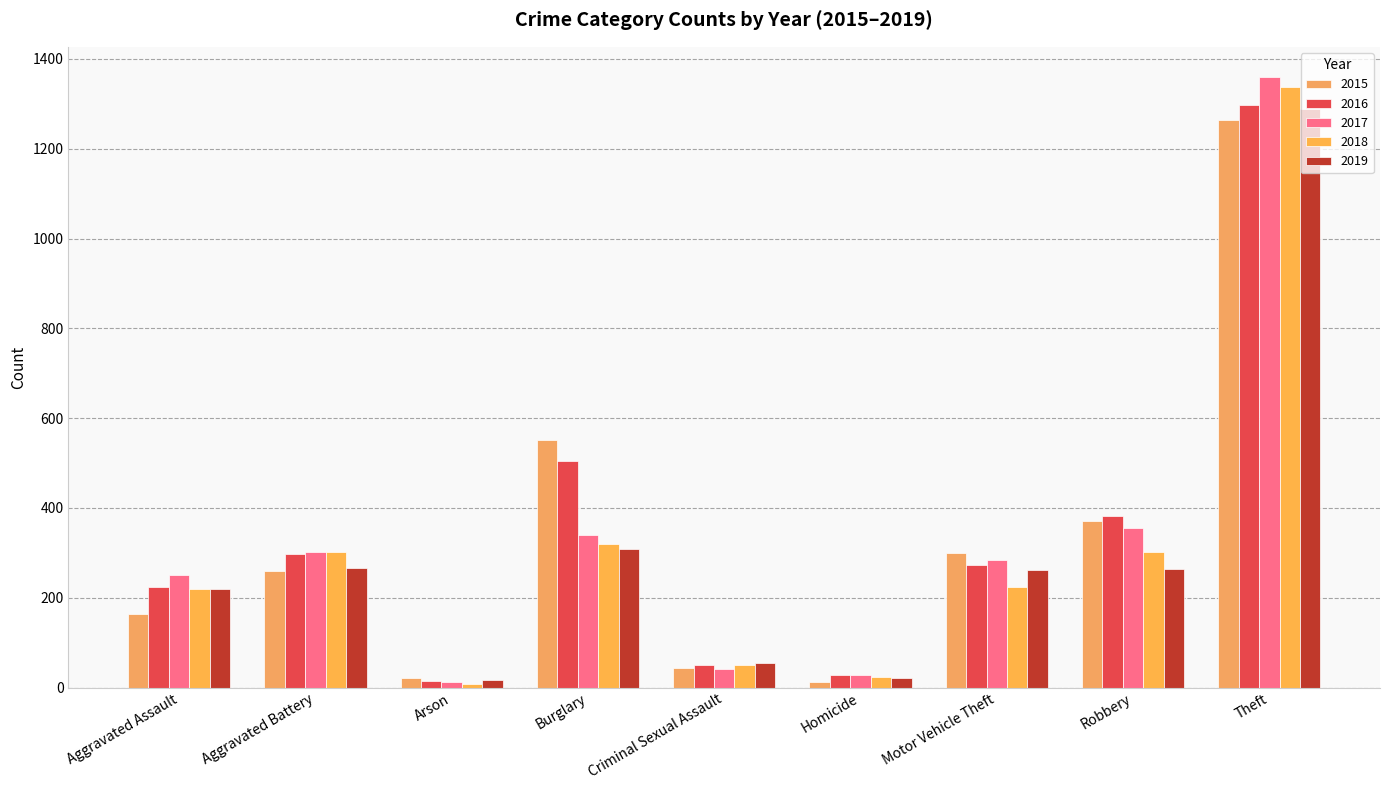

What is the lowest value of the 2017 series?

12